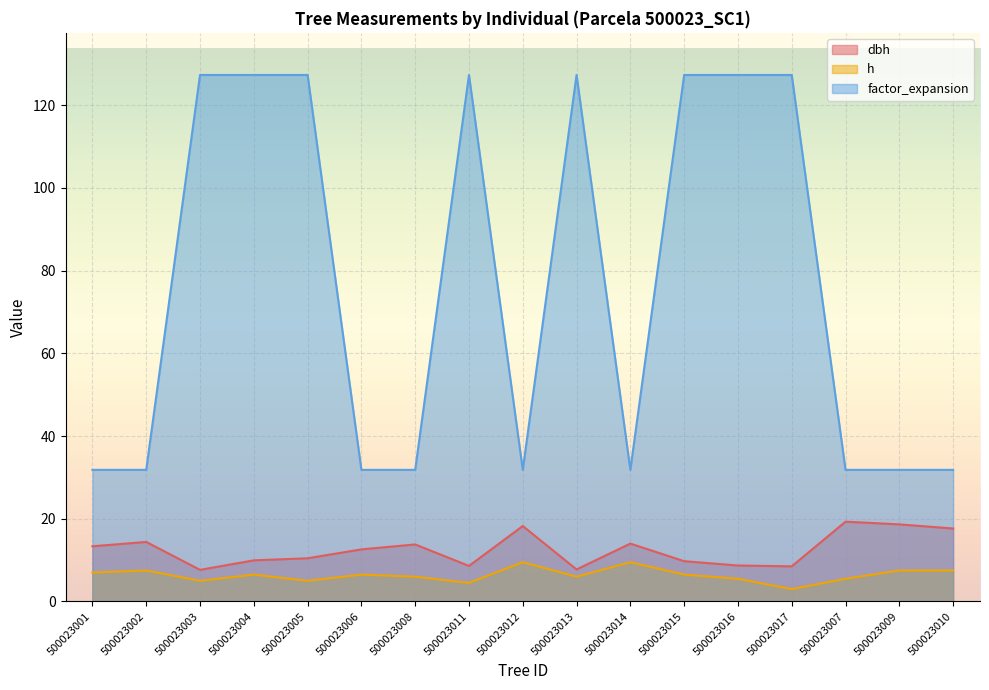

True or false: factor_expansion and h cross at least once.

False